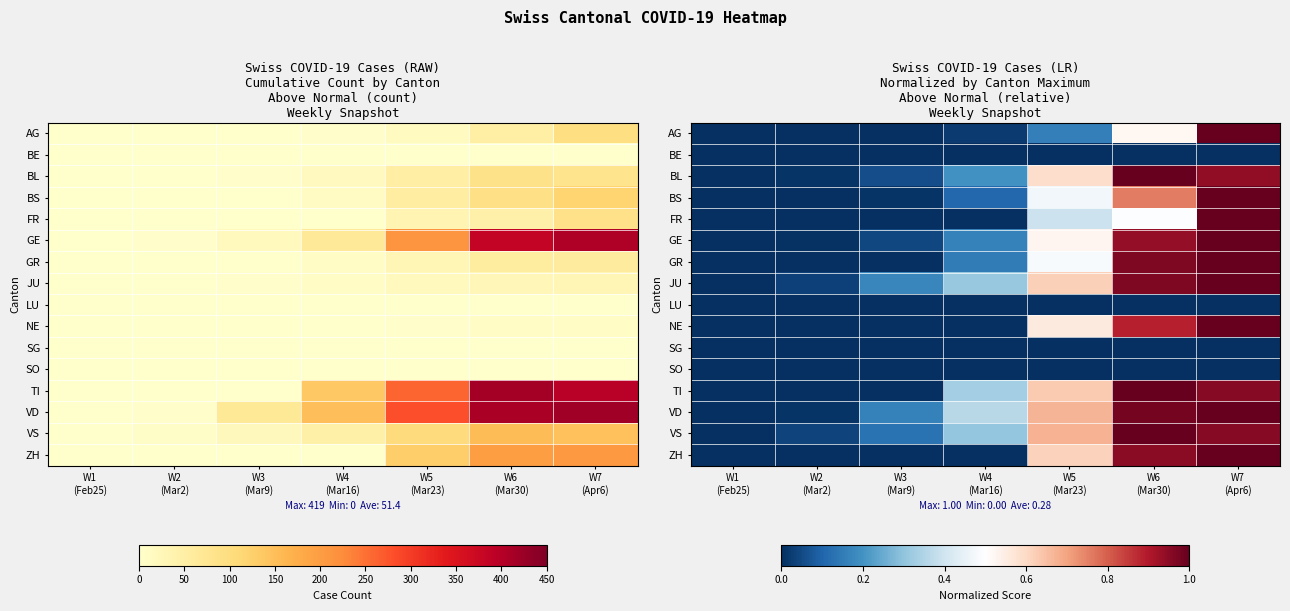

At which label does BE reach its minimum?

W1 (Feb25)